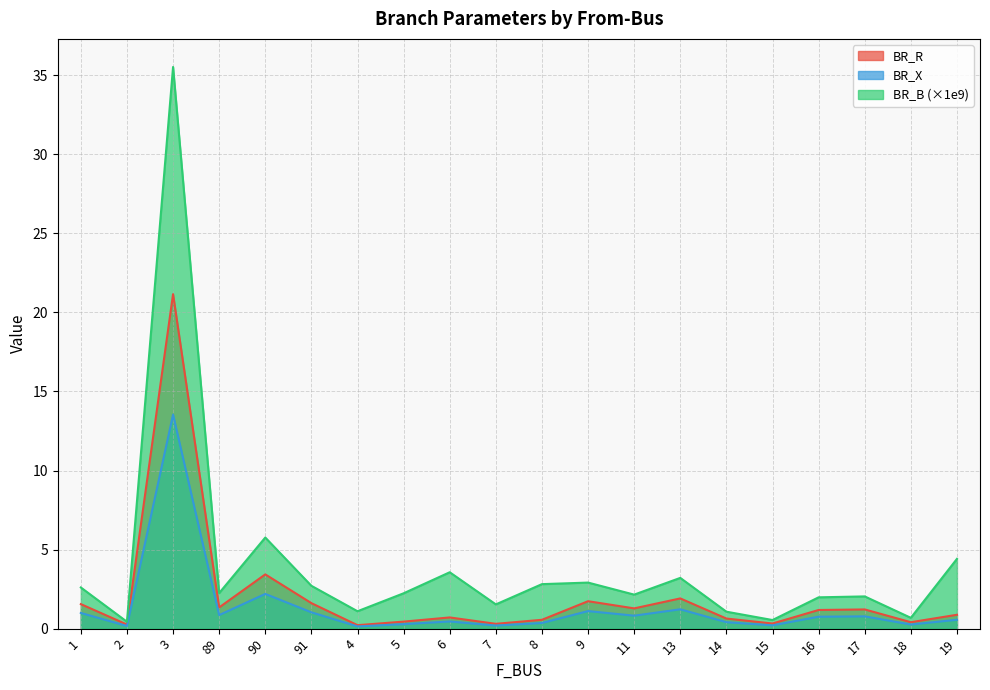

How many lines are shown in the chart?

3